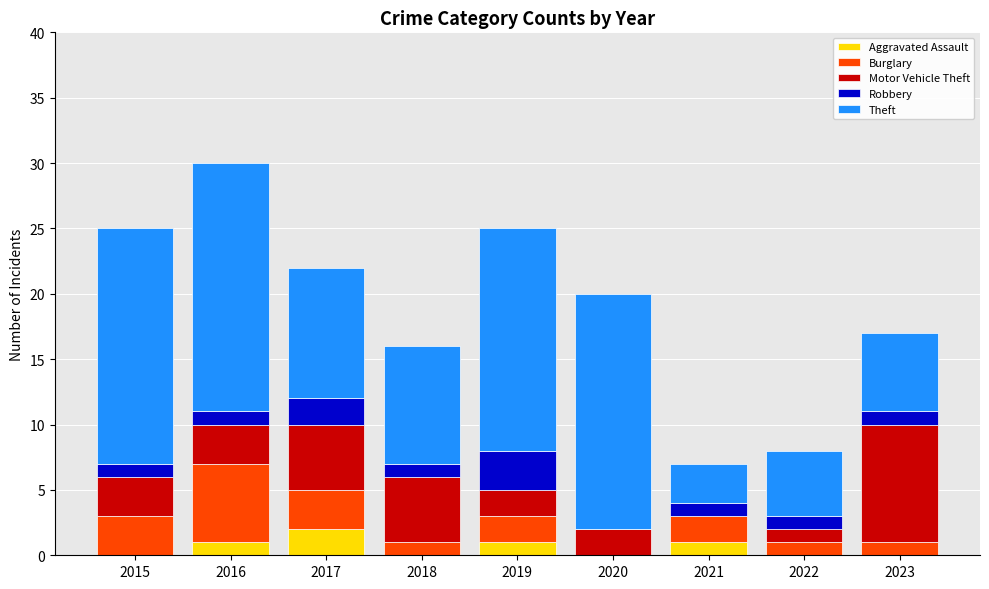

At which category is the sum across all series the highest?

2016